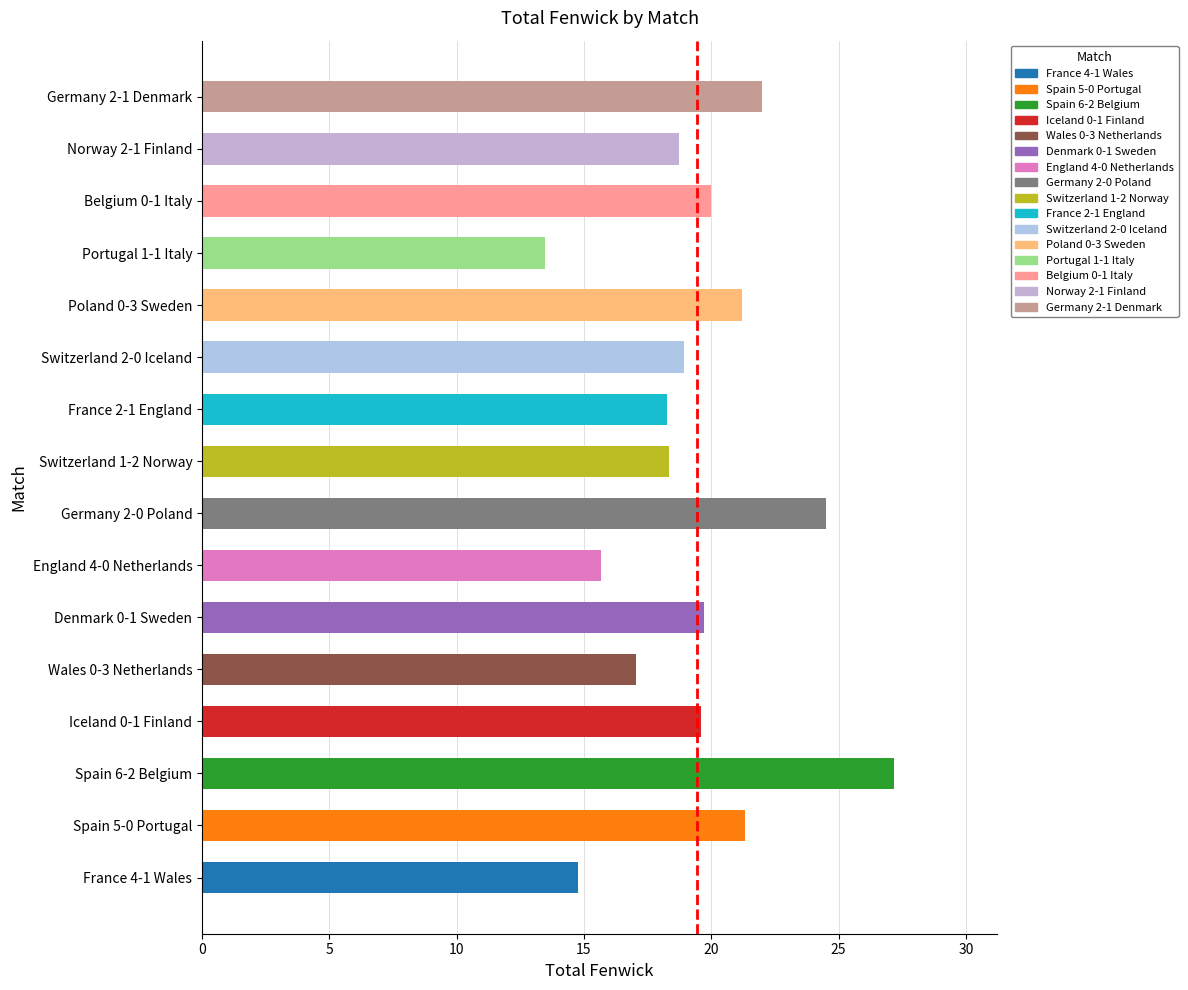

Is it true that the value at Norway 2-1 Finland is 18.7?

True